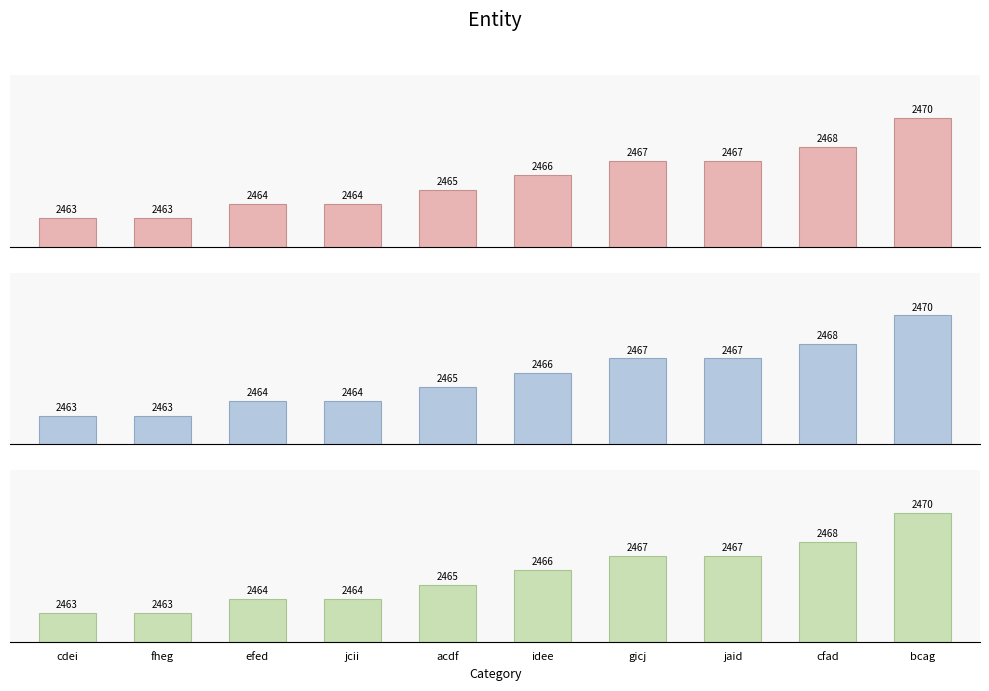

True or false: the data shows 2467 at jaid.

True